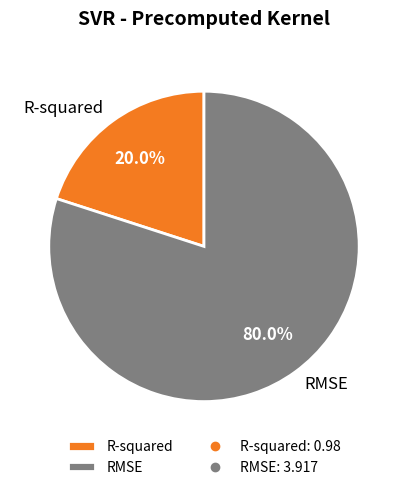

Between R-squared and RMSE, which is larger?

RMSE